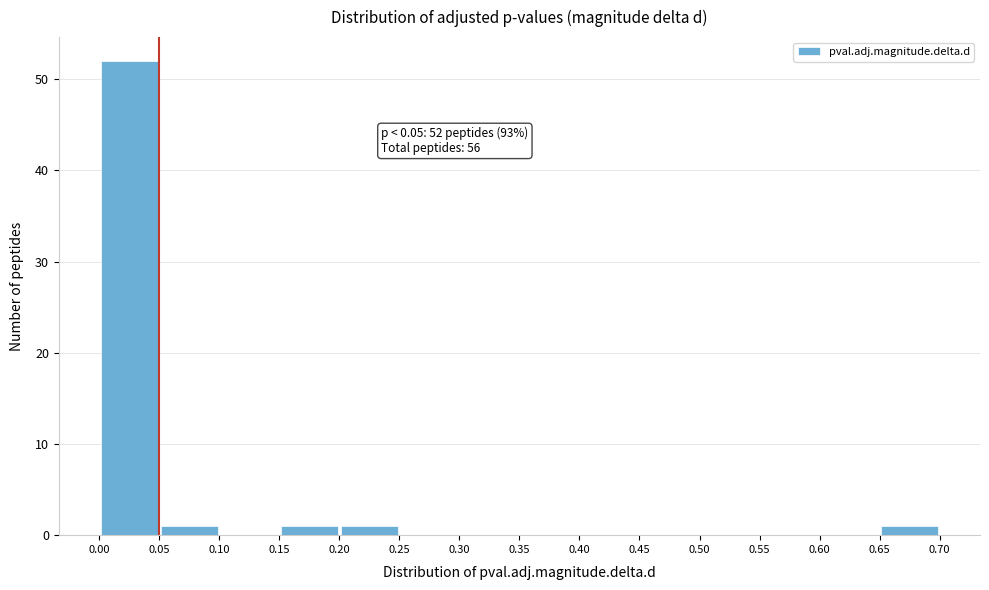

Which range on the x-axis has the tallest bar?

0.00 to 0.05